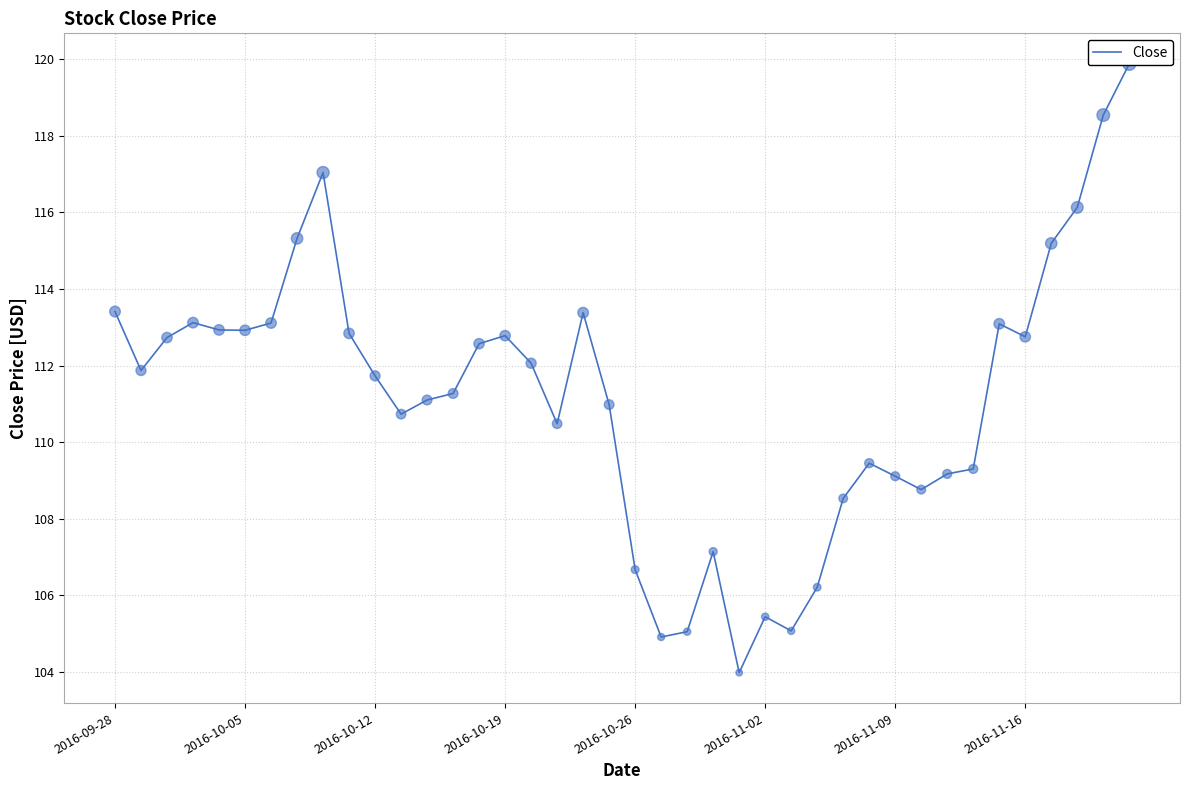

Between 29 and 24, which is larger?

29